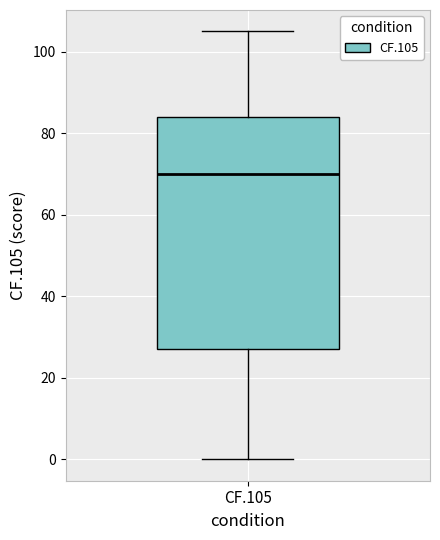

Transcribe this box plot: give where the median line is, the range the box spans, and where the two whiskers end, as read against the y-axis. The values are not printed on the chart, so give them approximately, as read against the axis.

median 70, box 28 to 84, whiskers 0 to 106